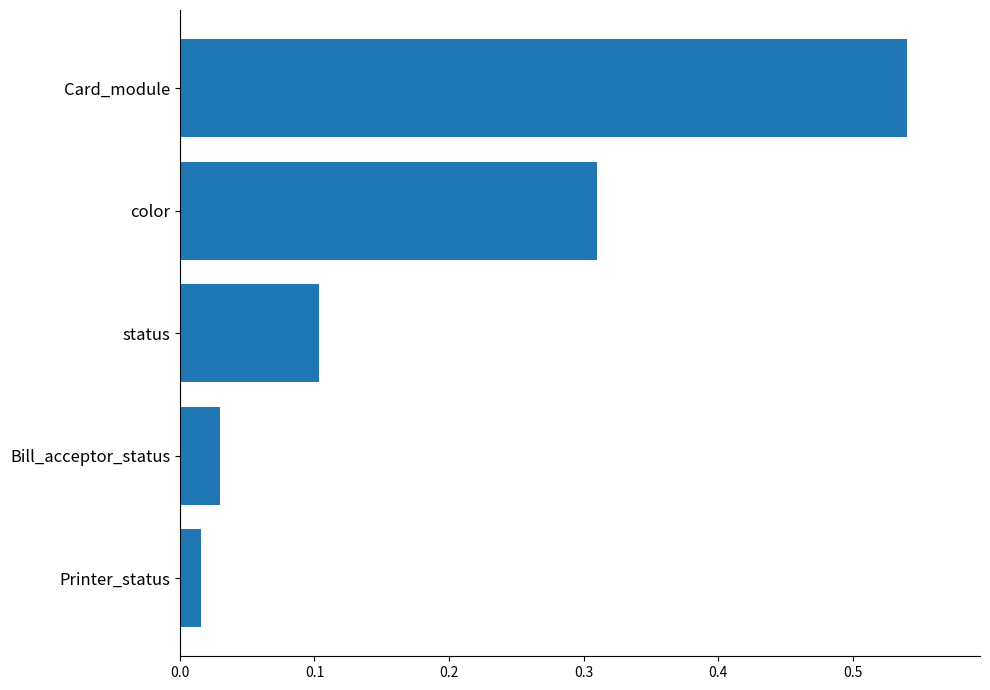

The chart shows a value of 0.8 at Card_module. True or false?

False